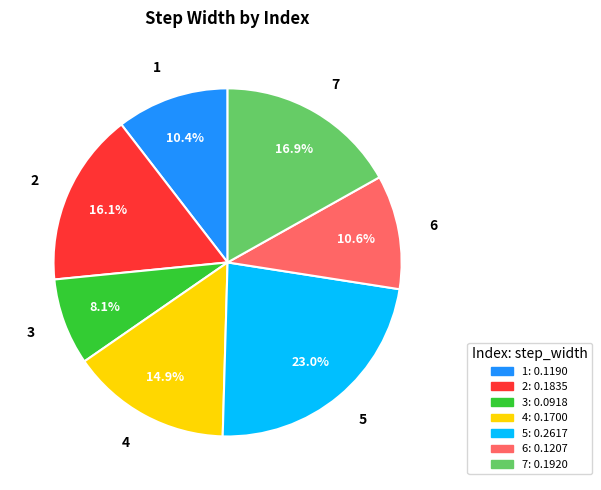

What percentage is the 6 slice, to the nearest percent?

11%